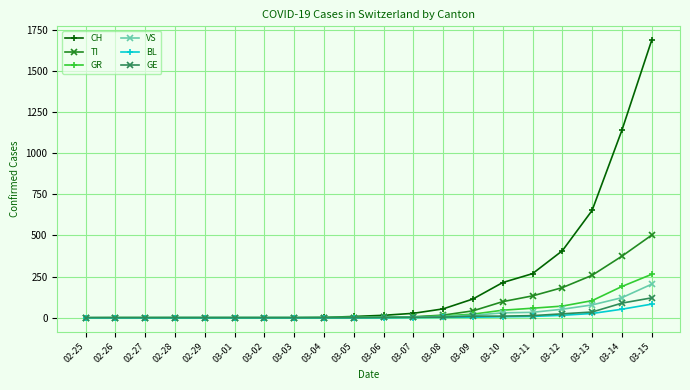

Which series has the largest total across all categories?

CH